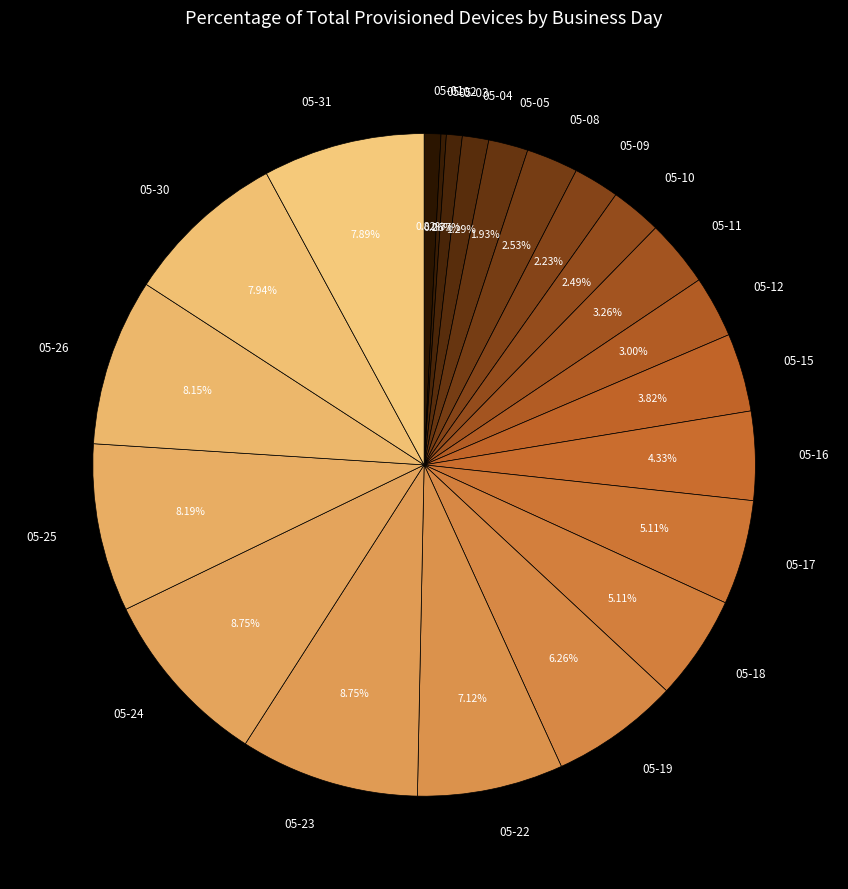

Do 05-22 and 05-08 together represent more than half of the pie?

No